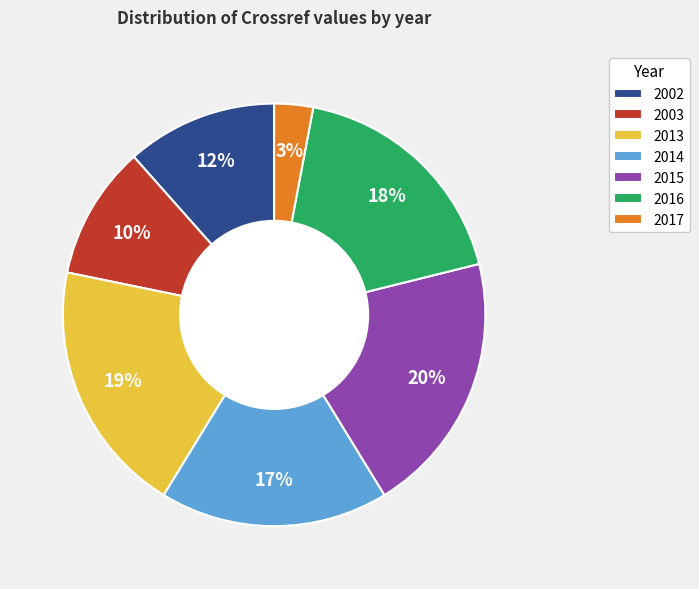

What is the ratio of the value at 2016 to the value at 2015?

0.9